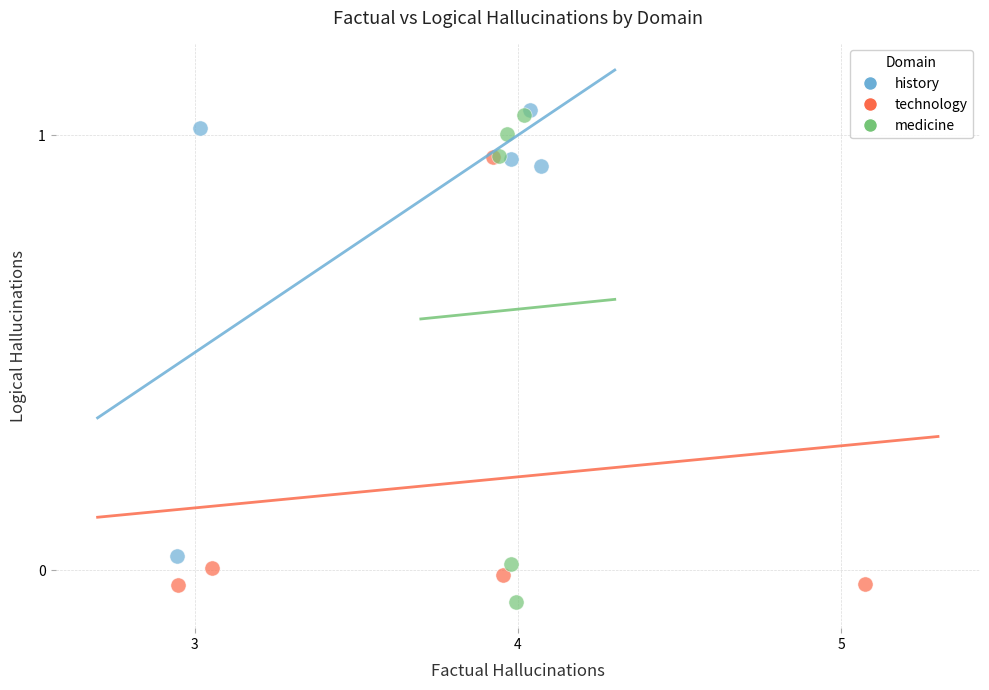

Which series has the largest Y range (max minus min)?

medicine